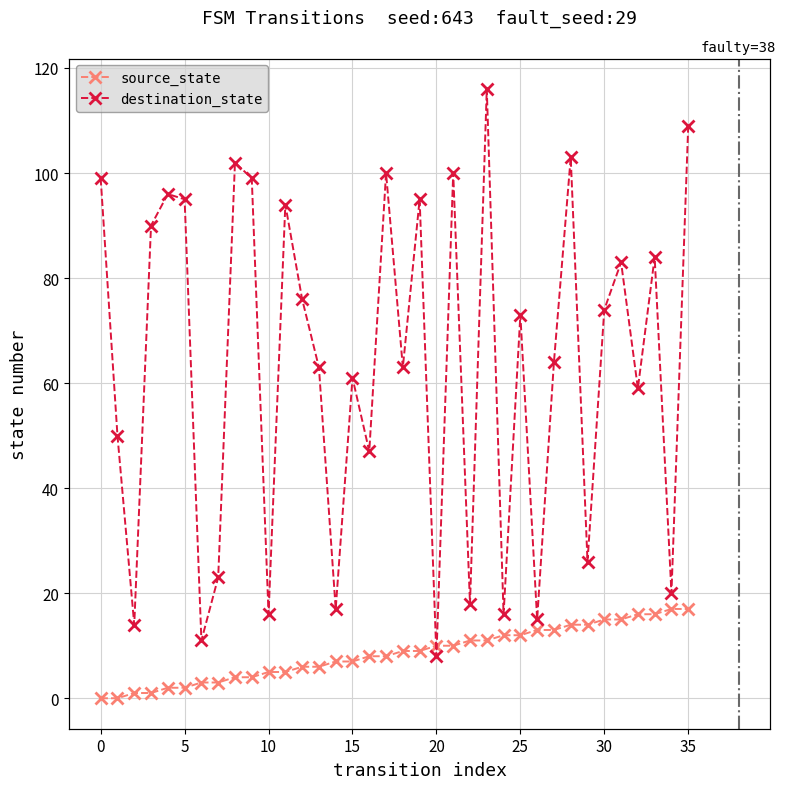

The value of destination_state at 30 is 74. True or false?

True